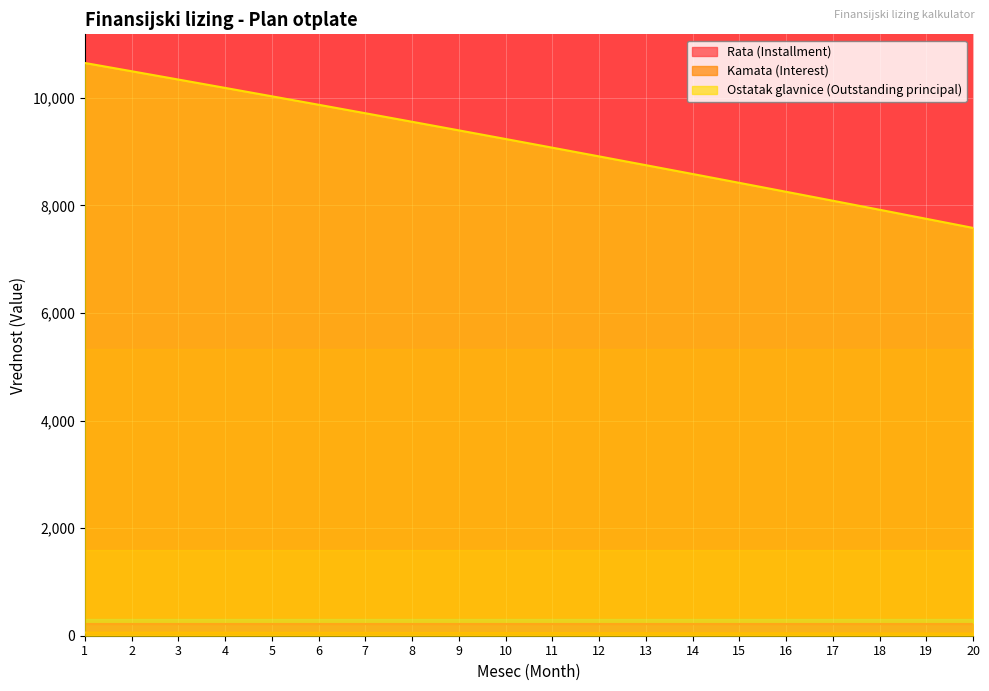

True or false: Kamata (Interest) has more than 1 points higher than both neighbors.

False